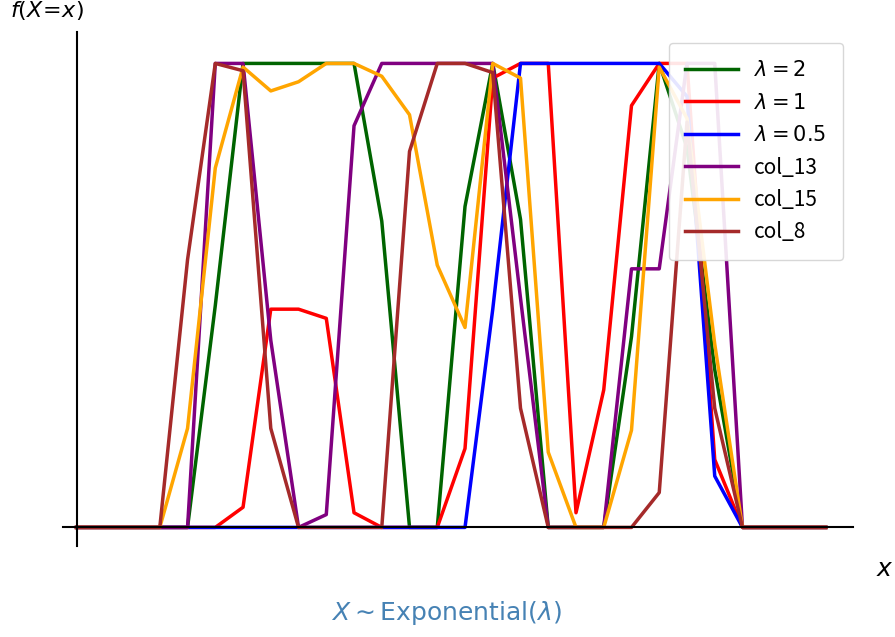

Is it true that col_15 equals 81 at 4?

False